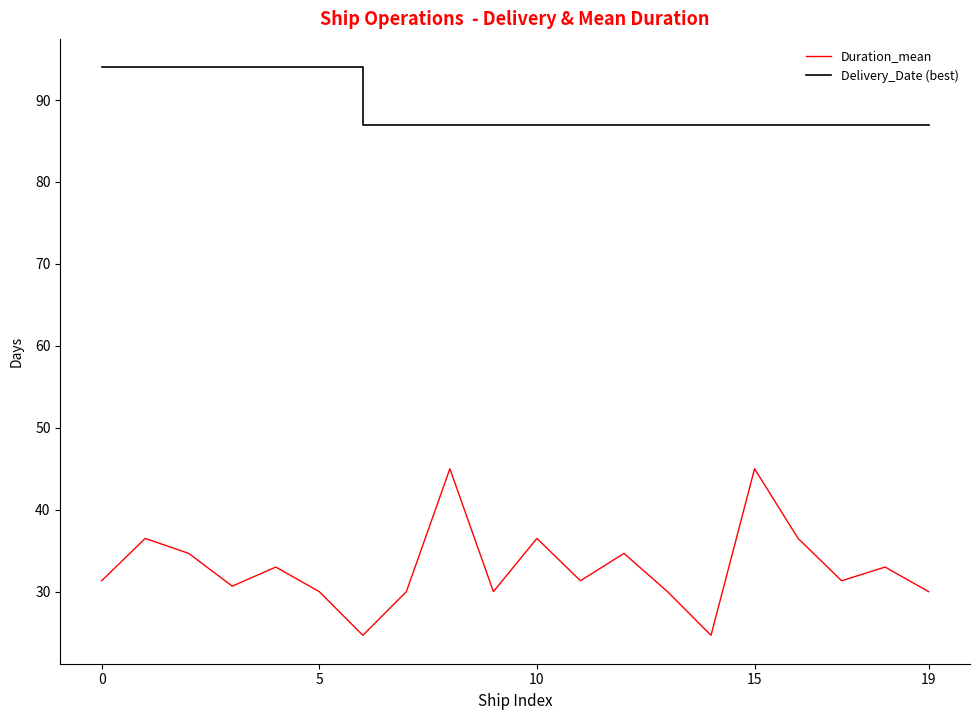

Reading left to right, extract all data points from this chart.

Duration_mean: 31.3	36.5	34.7	30.7	33.0	30.0	24.7	30.0	45.0	30.0	36.5	31.3	34.7	30.0	24.7	45.0	36.5	31.3	33.0	30.0
Delivery_Date (best): 94.0	94.0	94.0	94.0	94.0	94.0	87.0	87.0	87.0	87.0	87.0	87.0	87.0	87.0	87.0	87.0	87.0	87.0	87.0	87.0